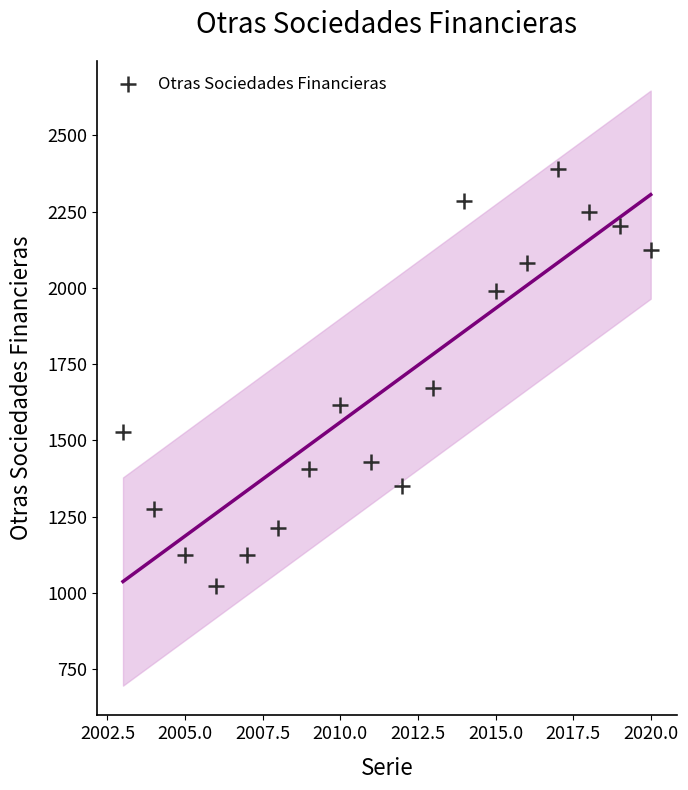

What Y value in the scatter plot is closest to 1706?

1672